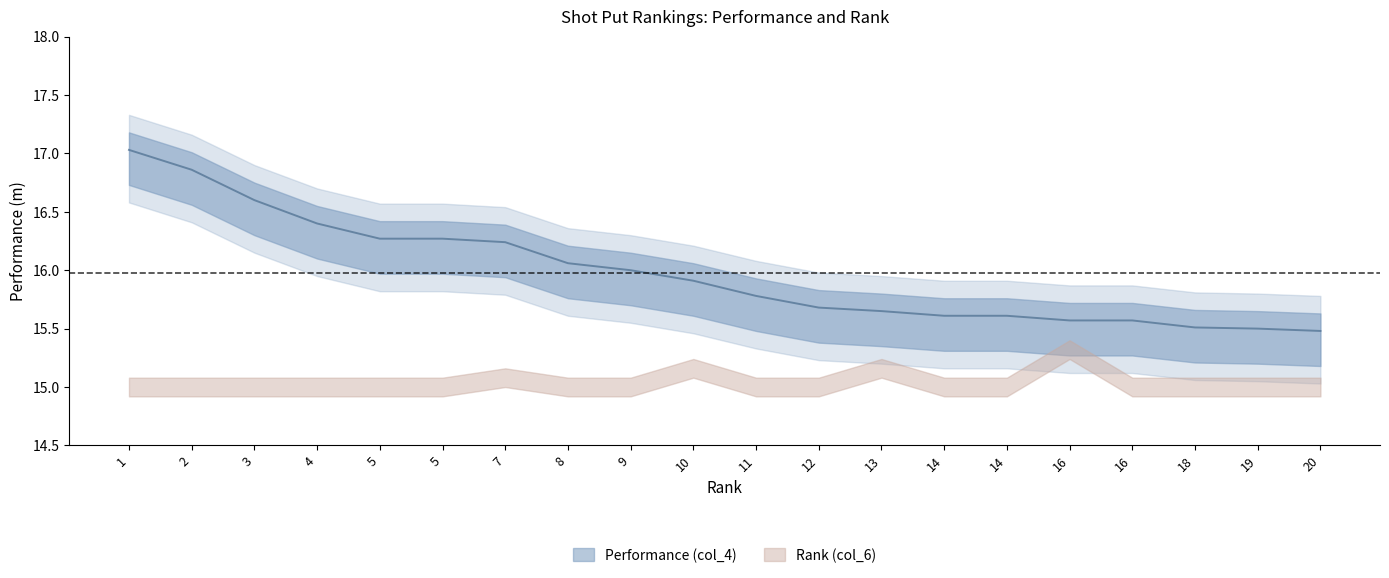

Between 2 and 5, which is larger?

2